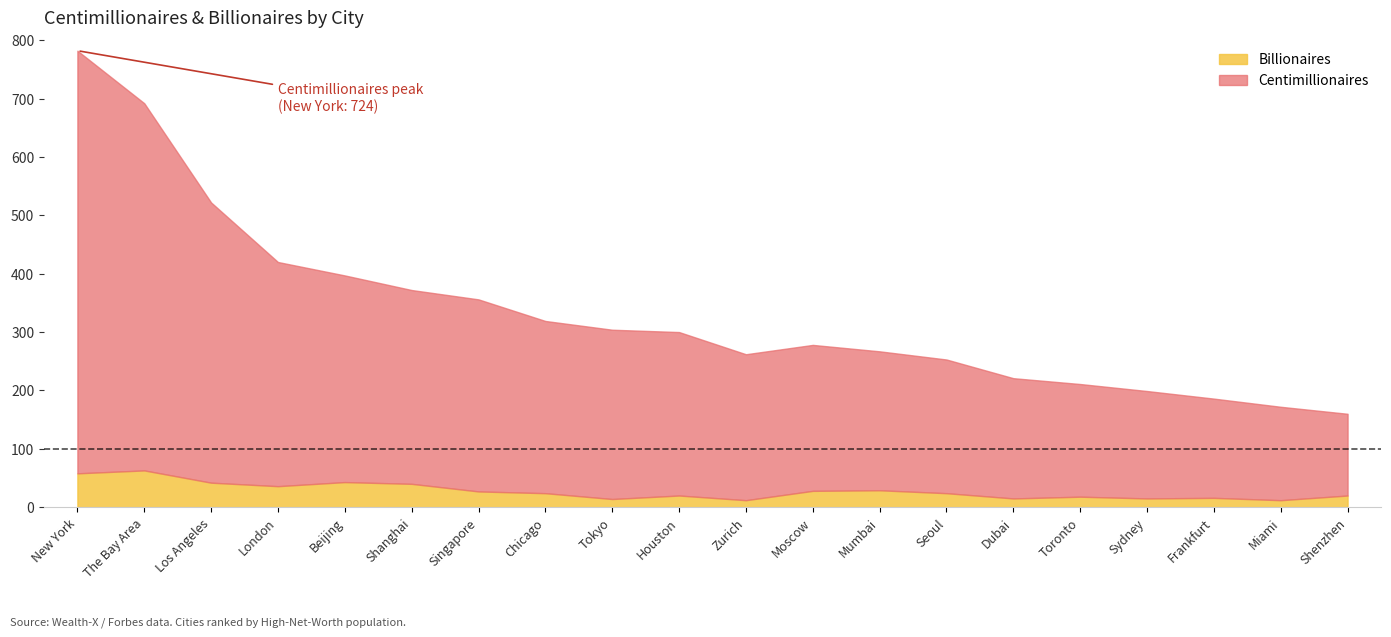

What is the smallest value displayed?

12